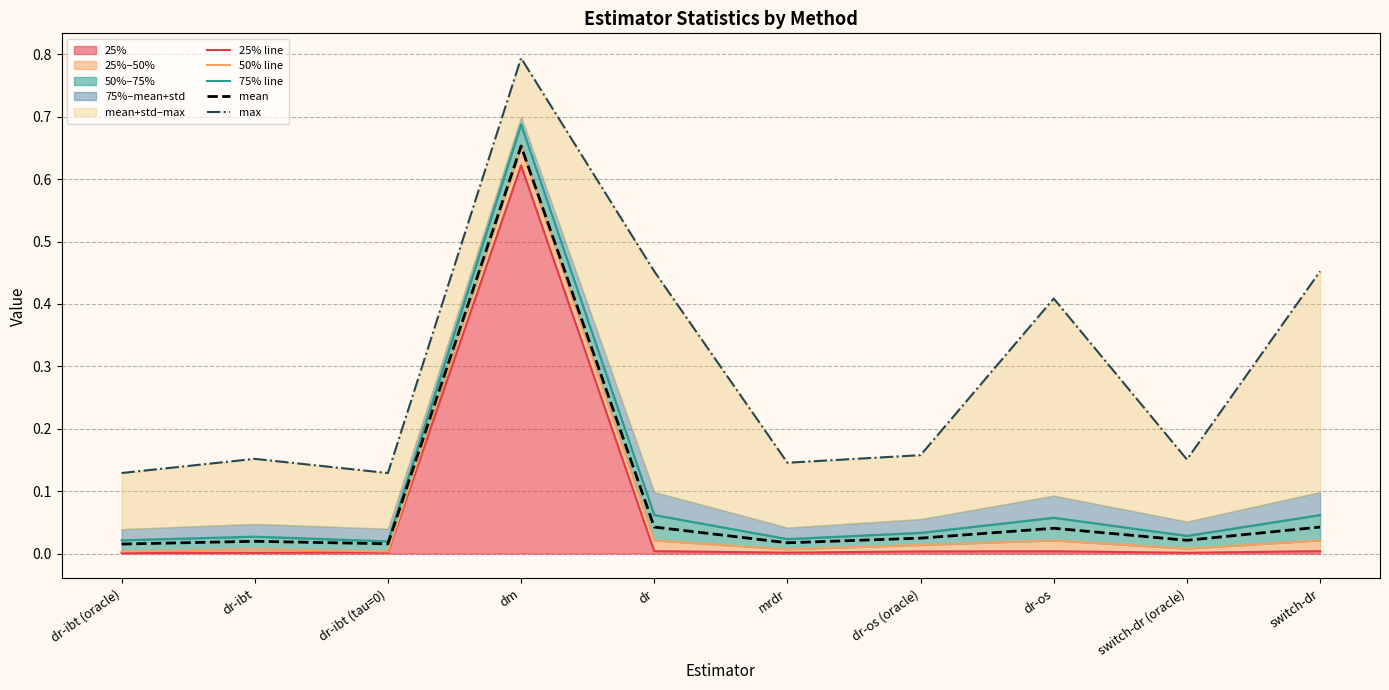

True or false: max and 25% line cross at least once.

False